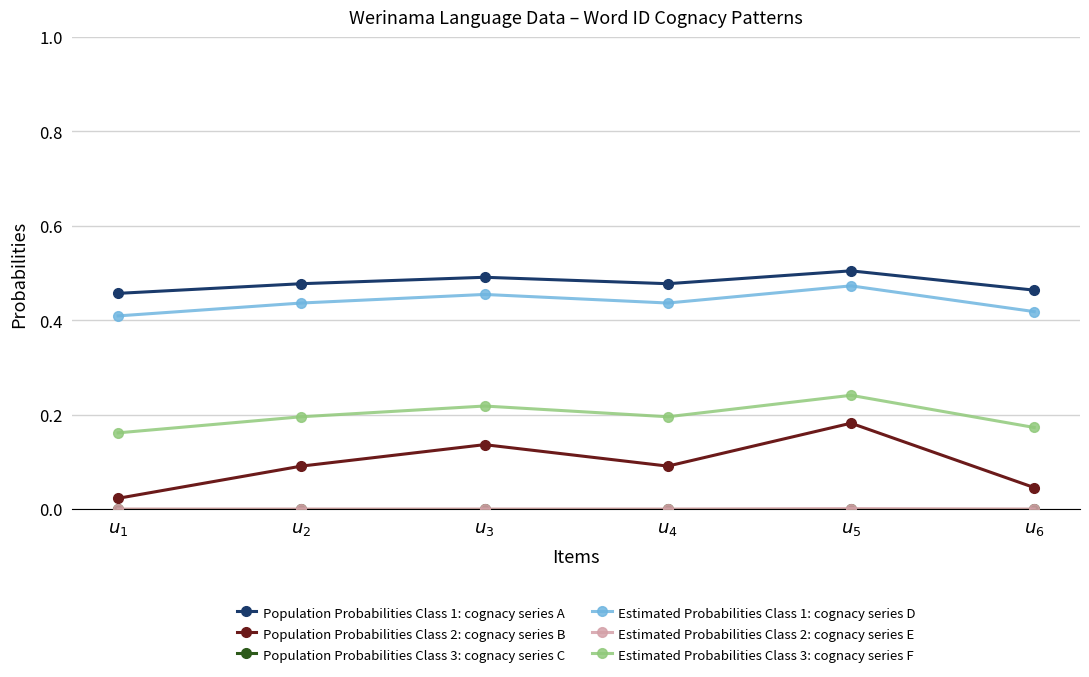

True or false: Population Probabilities Class 2: cognacy series B and Estimated Probabilities Class 1: cognacy series D intersect in this chart.

False